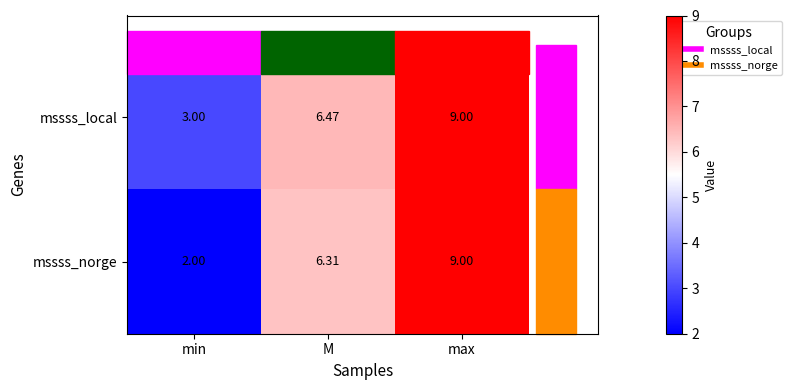

List the series in order of their overall mean, lowest first.

mssss_norge, mssss_local